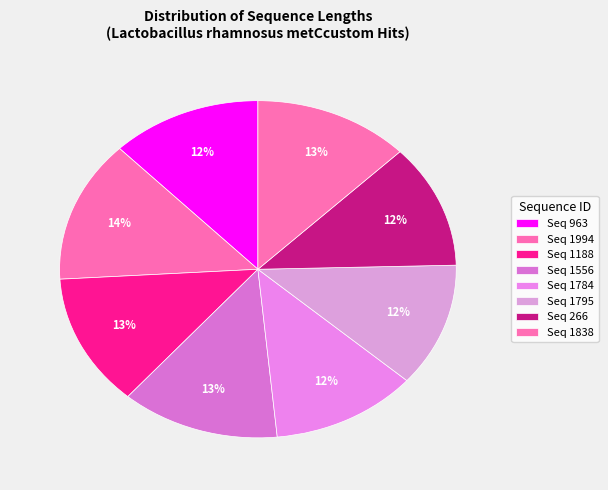

Does any single category account for the majority?

No